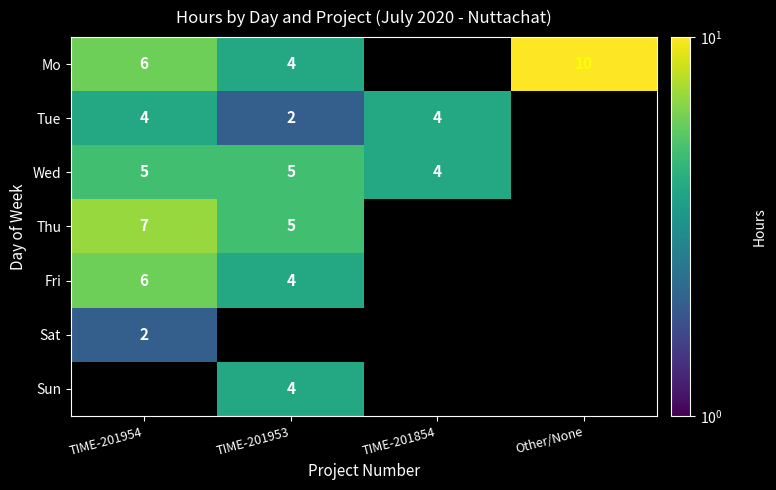

The value of Mo at TIME-201954 is 6. True or false?

True